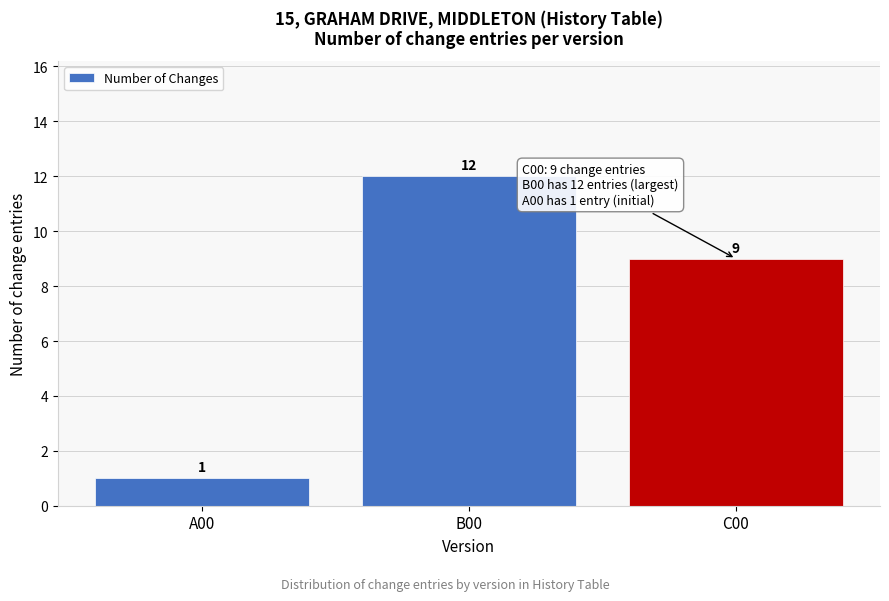

Reading left to right, extract all data points from this chart.

1	12	9